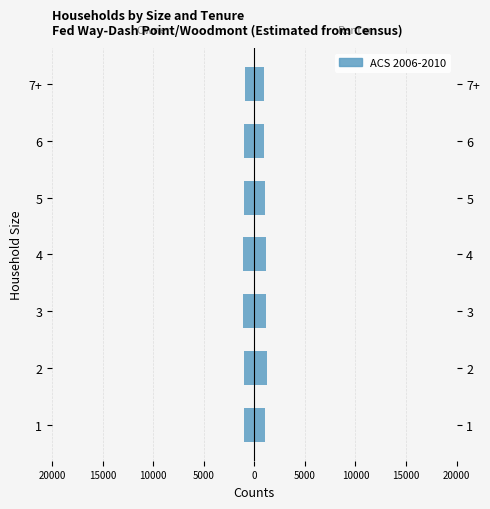

Count the number of data series in this chart.

1